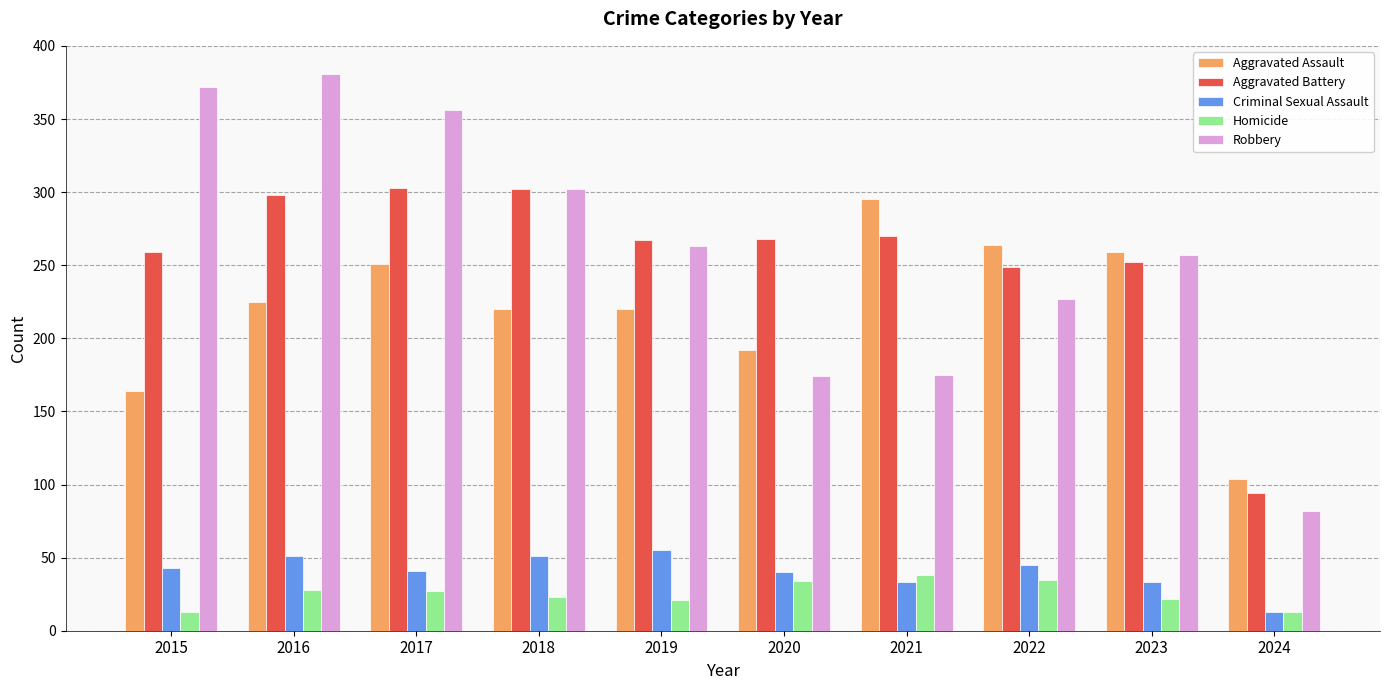

The value of Aggravated Assault at 2019 is 220. True or false?

True